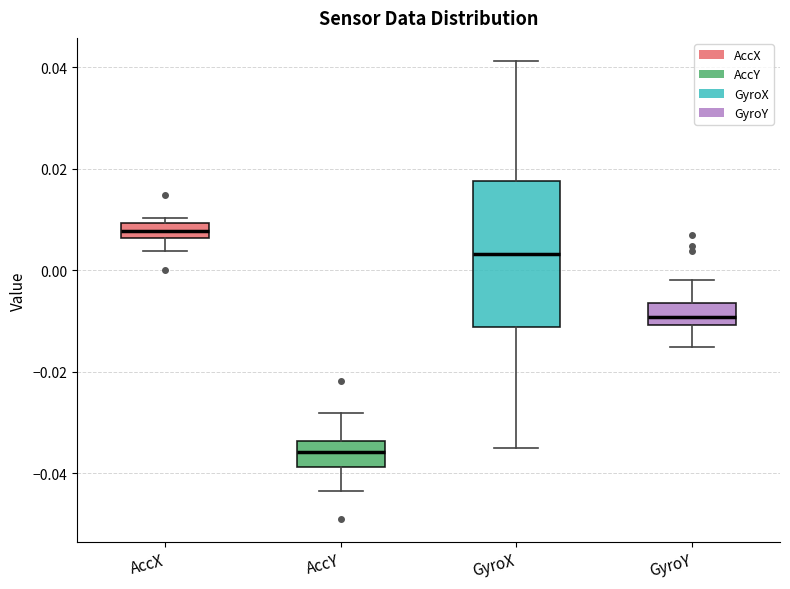

Which box's median line is the lowest?

AccY